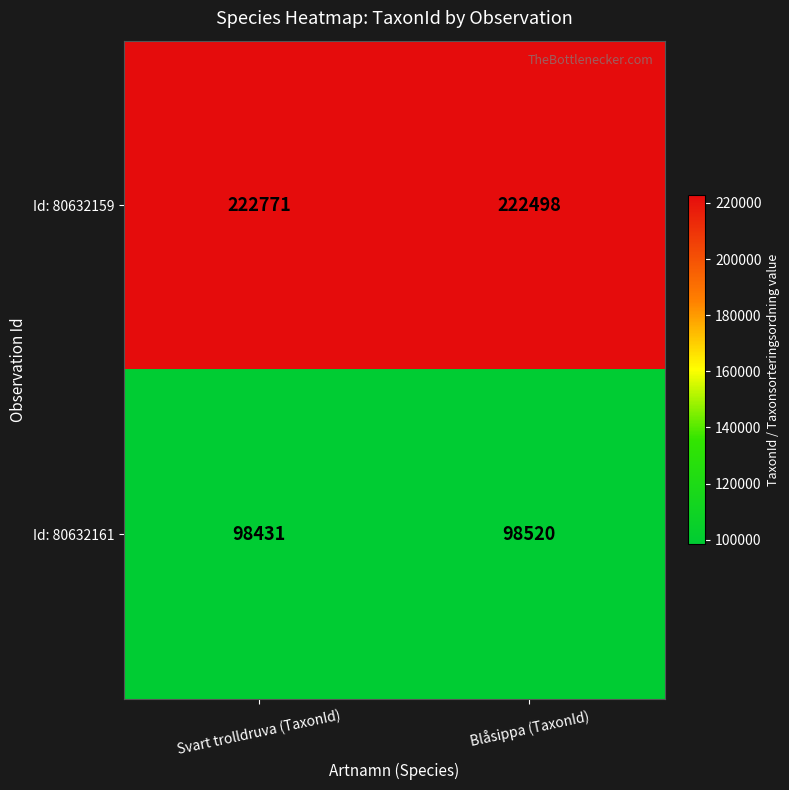

Which category has the highest value across all series?

Svart trolldruva (TaxonId)